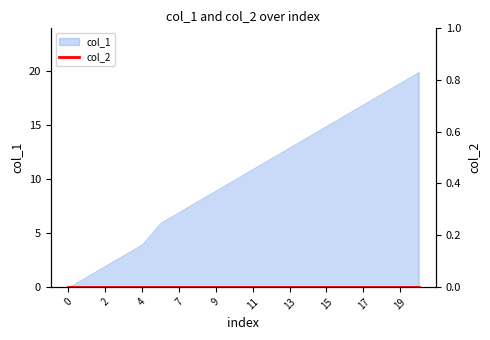

What is the approximate value at 11, to the nearest 10?

10